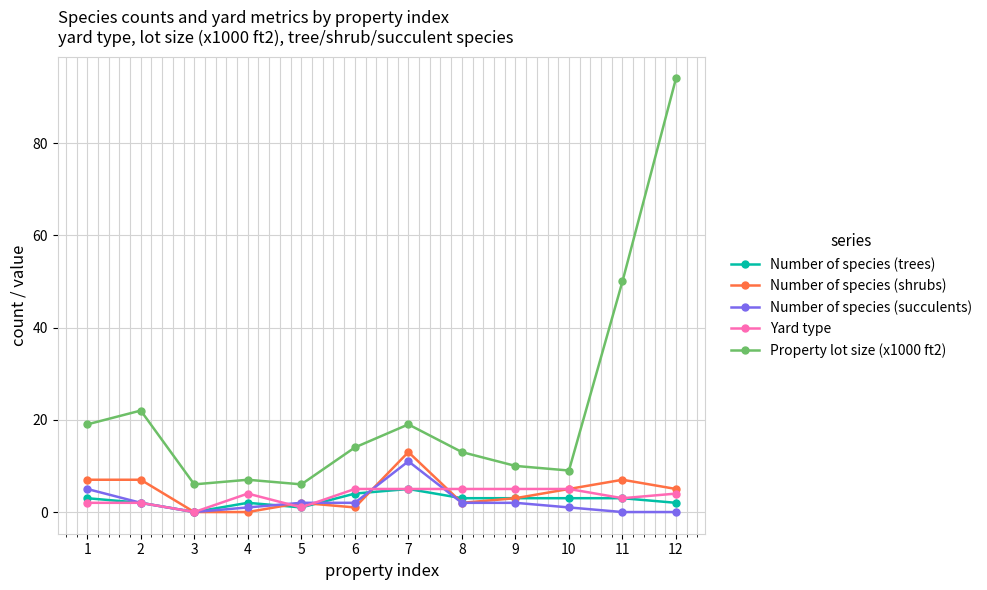

Which series has the widest spread of values?

Property lot size (x1000 ft2)